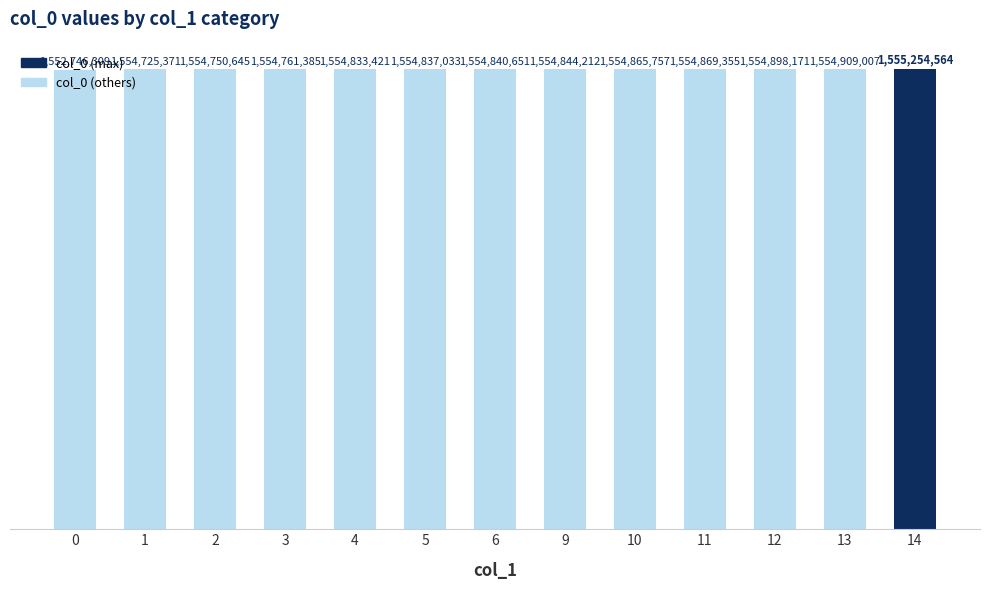

Does the chart contain any negative values?

No